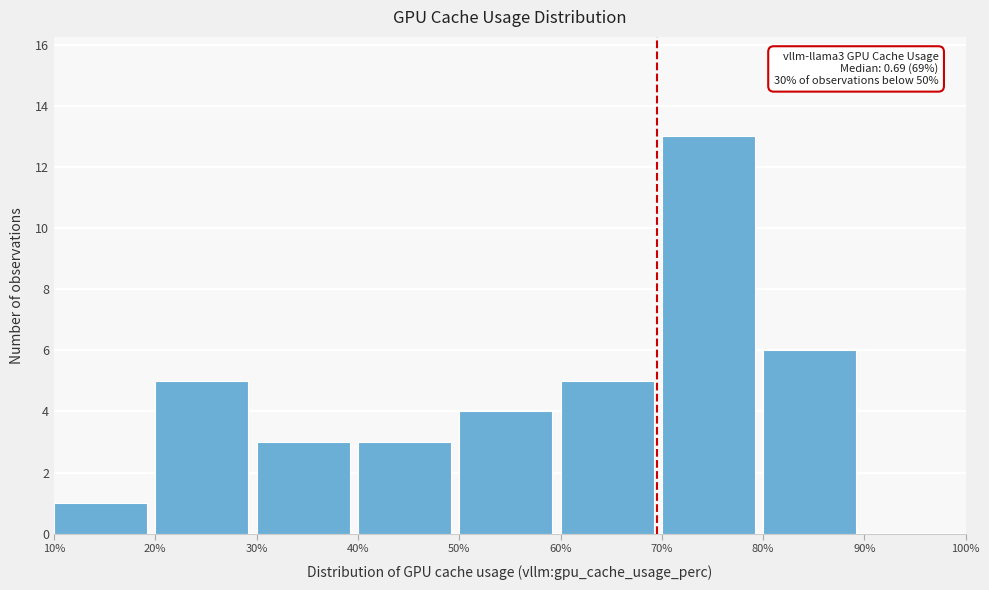

Reading left to right, list all the values displayed in this chart.

10%=1	20%=5	30%=3	40%=3	50%=4	60%=5	70%=13	80%=6	90%=0